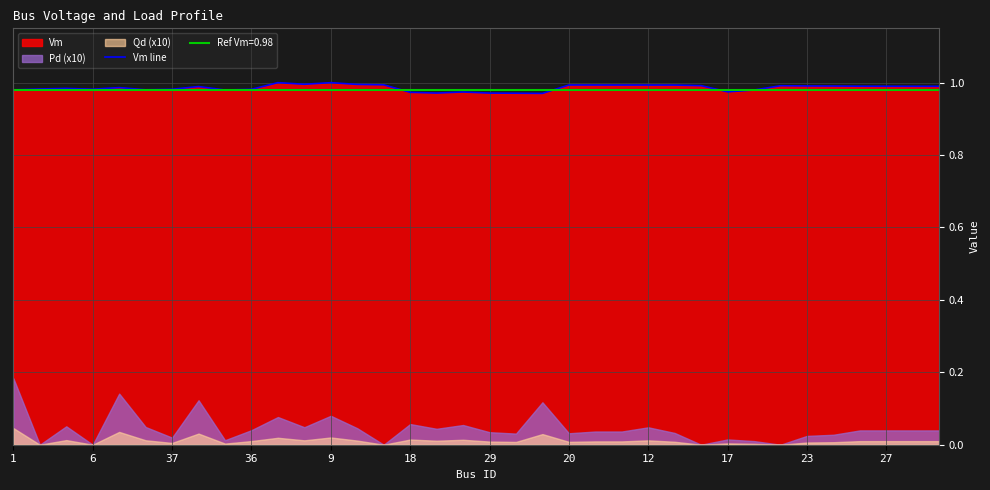

How many points are lower than both their immediate neighbors (excluding endpoints)?

7